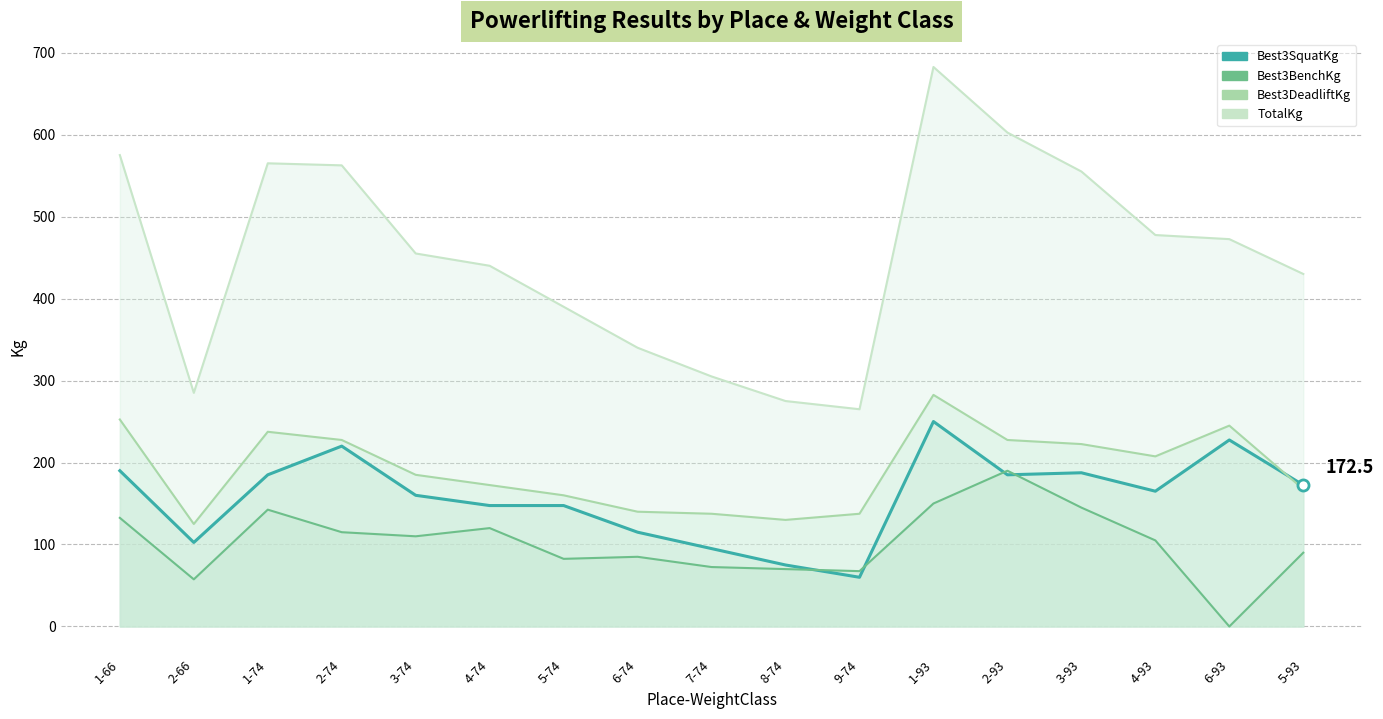

How many lines are shown in the chart?

4